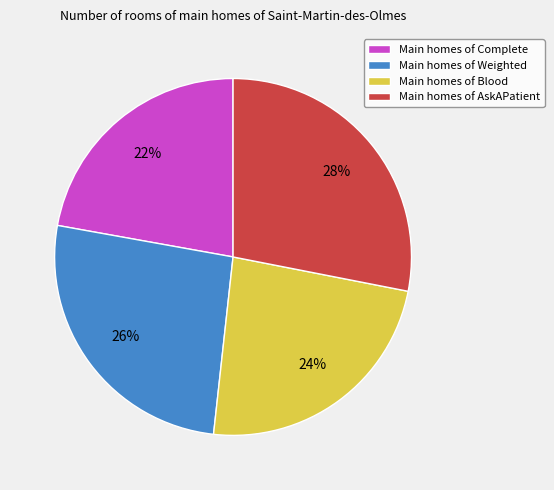

How many slices are in this pie chart?

4